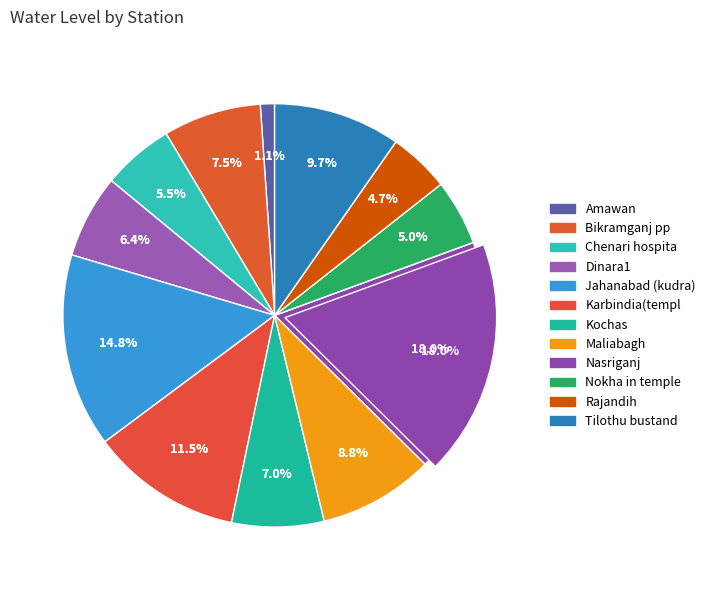

What is the smallest slice in the pie chart?

Amawan